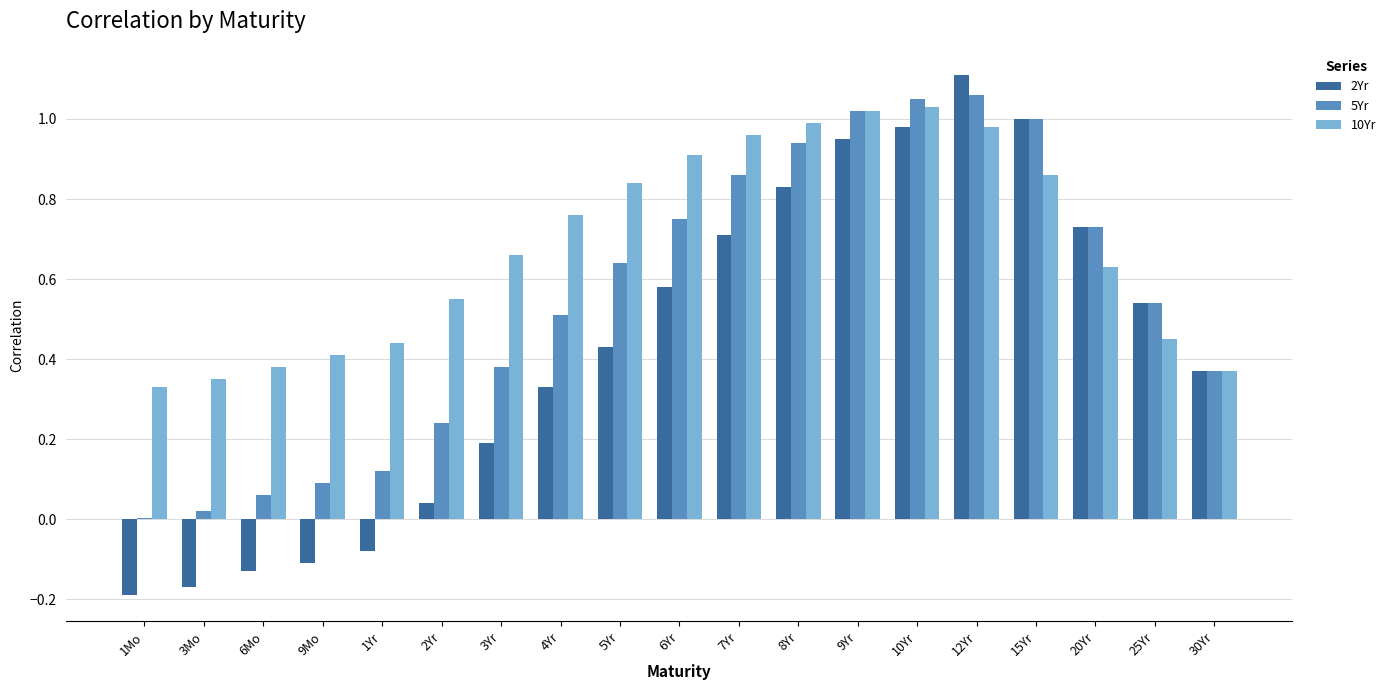

Are the bars grouped side by side (vs. stacked)?

Yes